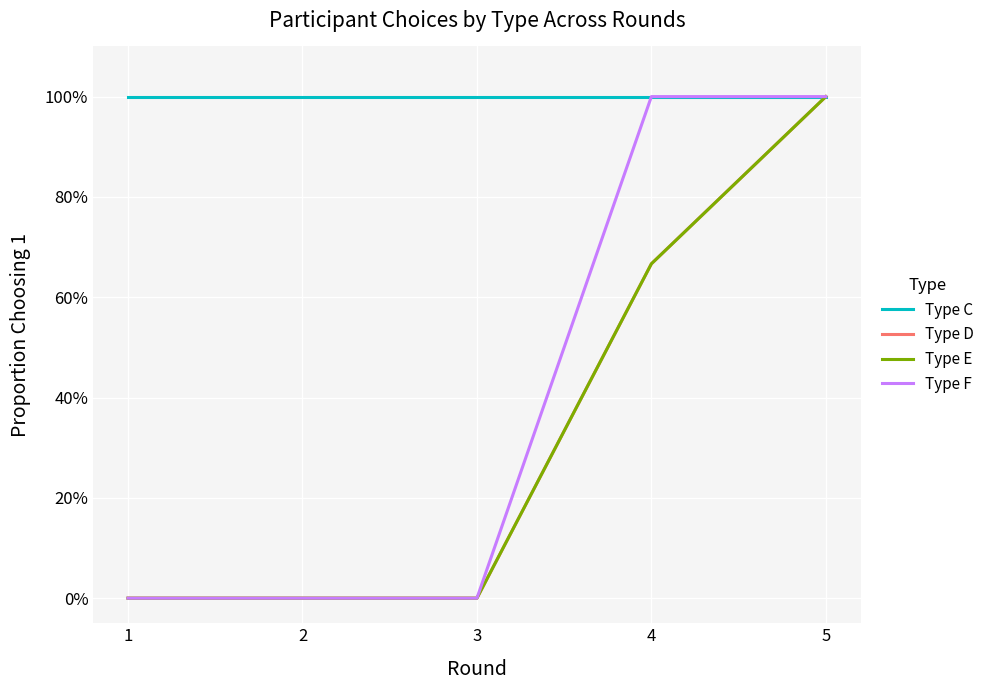

Is this an area chart (filled region under the line)?

No